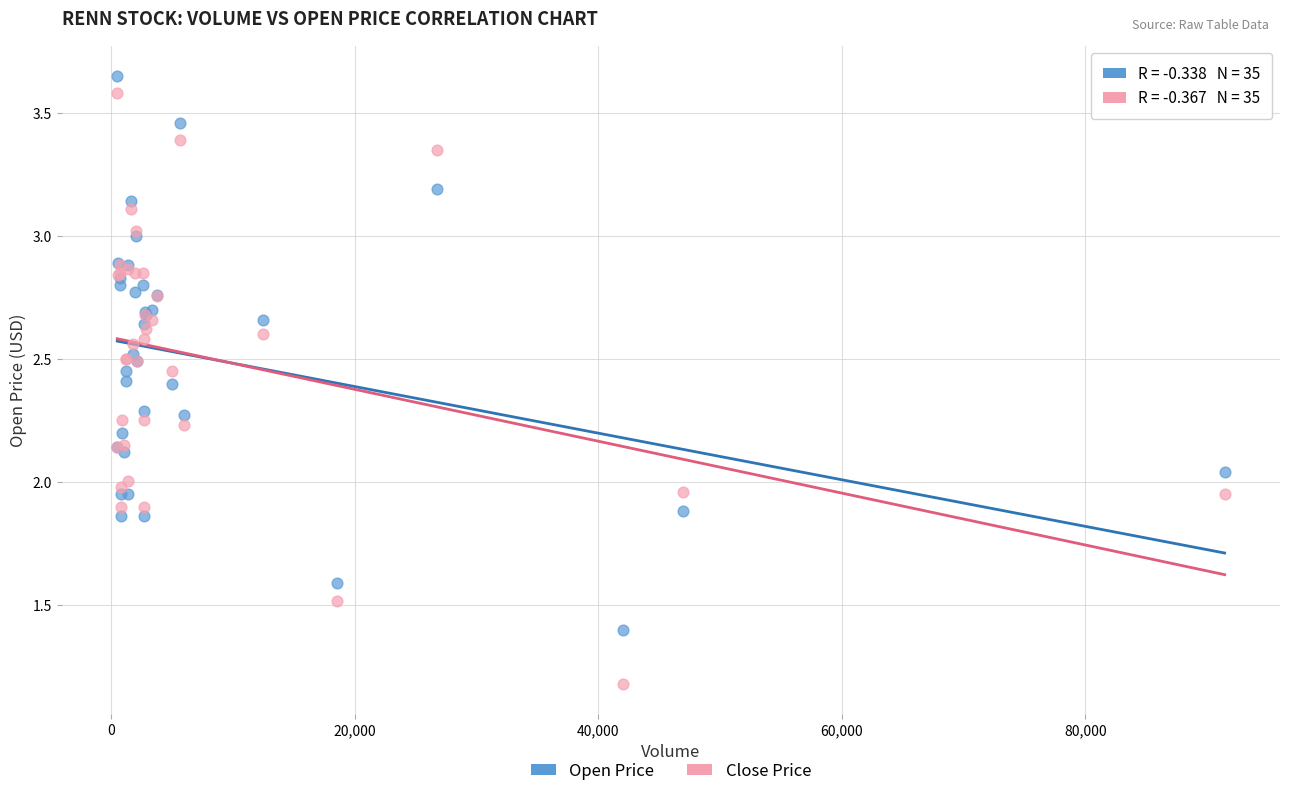

Which series has the widest spread of Y values?

Close Price